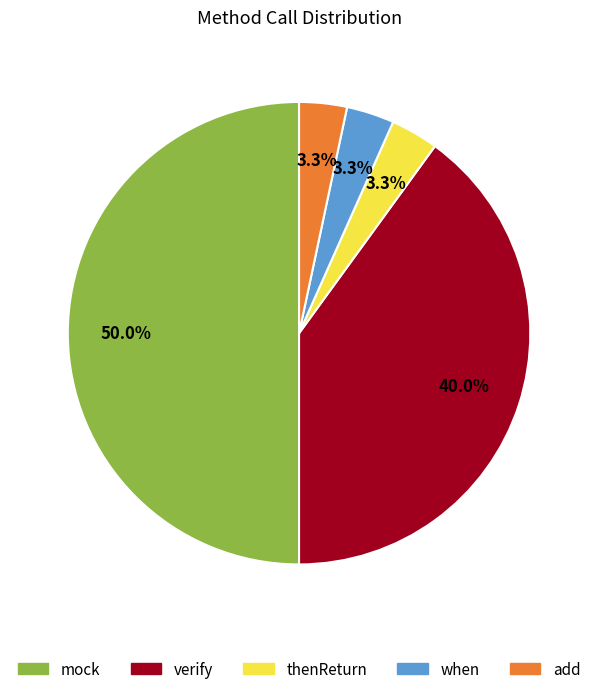

The thenReturn slice represents 3% of the pie. True or false?

True